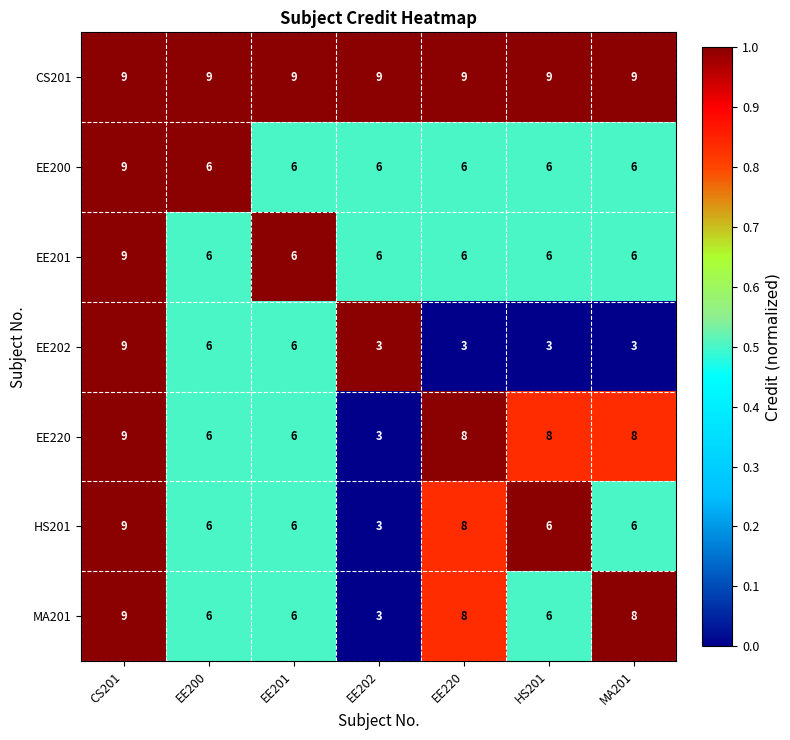

How many EE220 values are between 6 and 8?

5